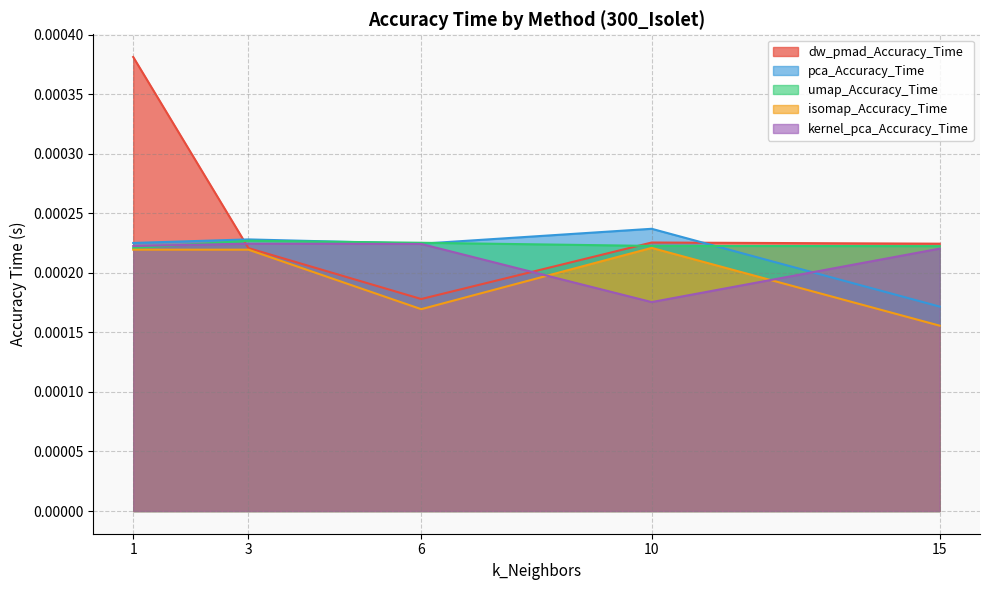

True or false: isomap_Accuracy_Time and pca_Accuracy_Time cross at least once.

False